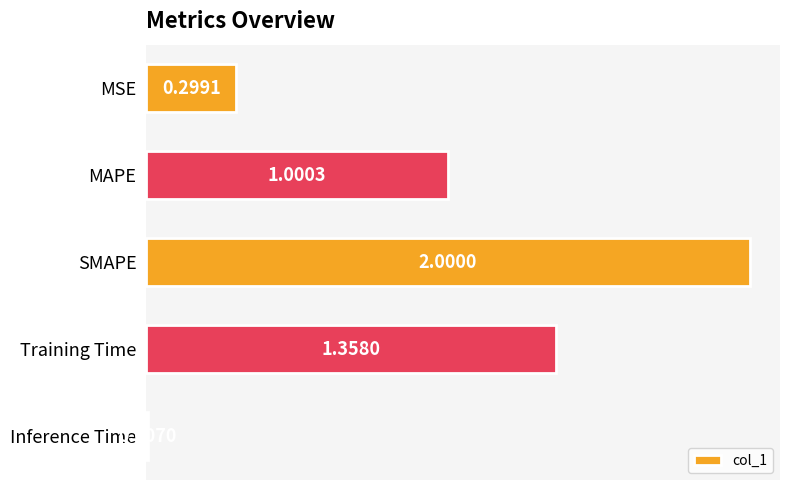

What is the average value?

0.9